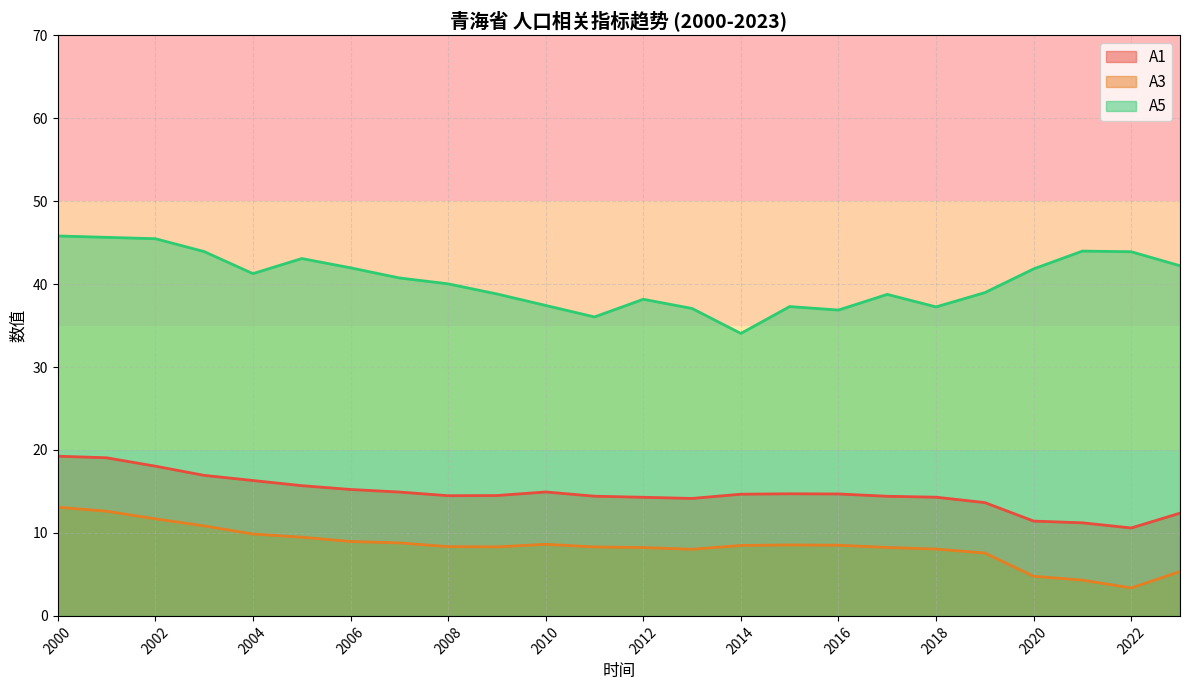

List the series in order of their peak value, lowest first.

A3, A1, A5